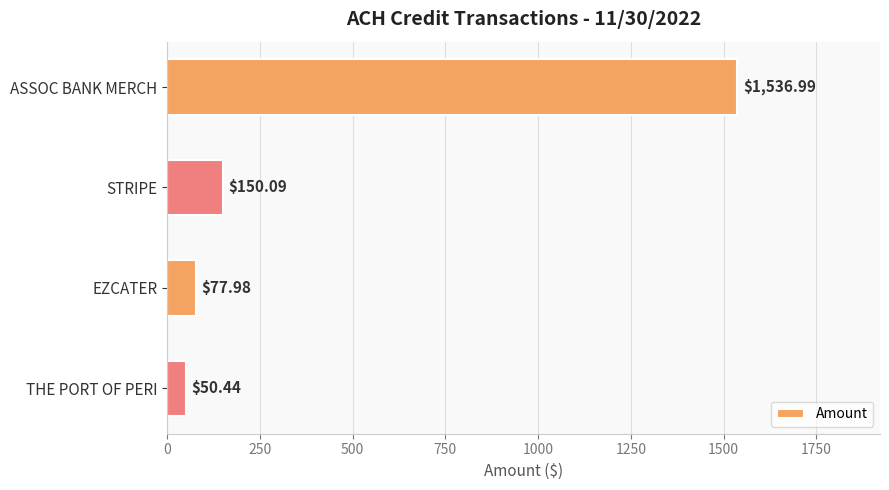

What is the difference between the second highest and second lowest values?

72.1